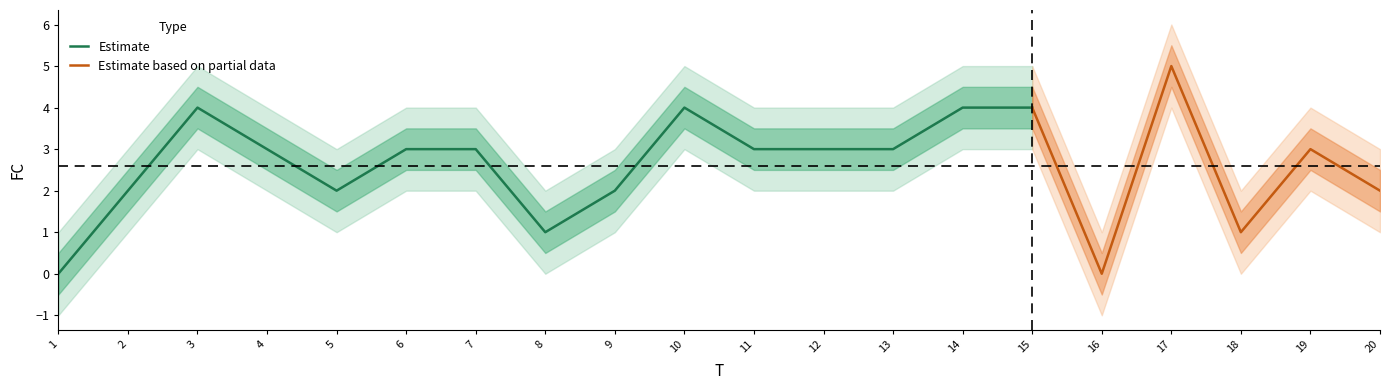

Count the number of categories in the chart.

20